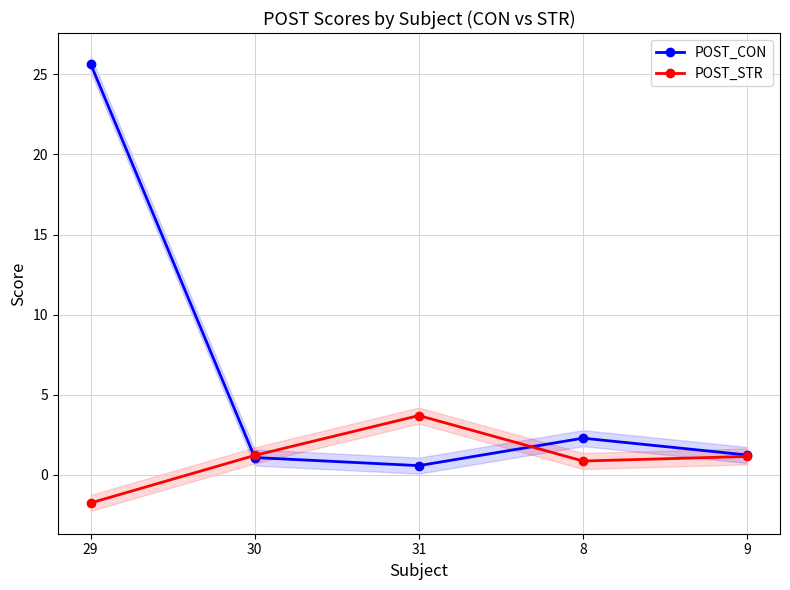

What is the difference between the highest and lowest values at 30?

0.1